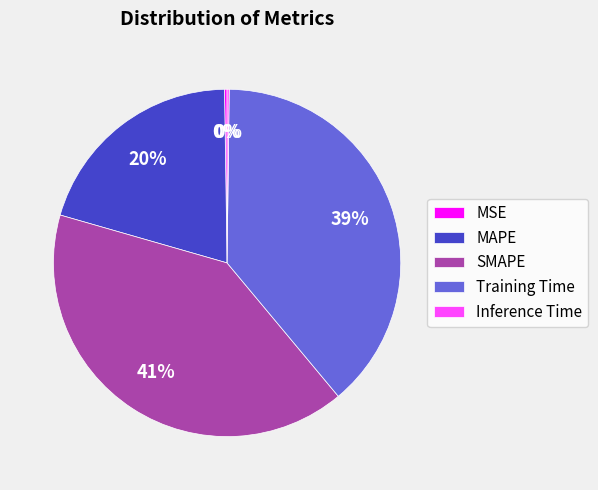

What percentage is the Training Time slice, to the nearest percent?

39%